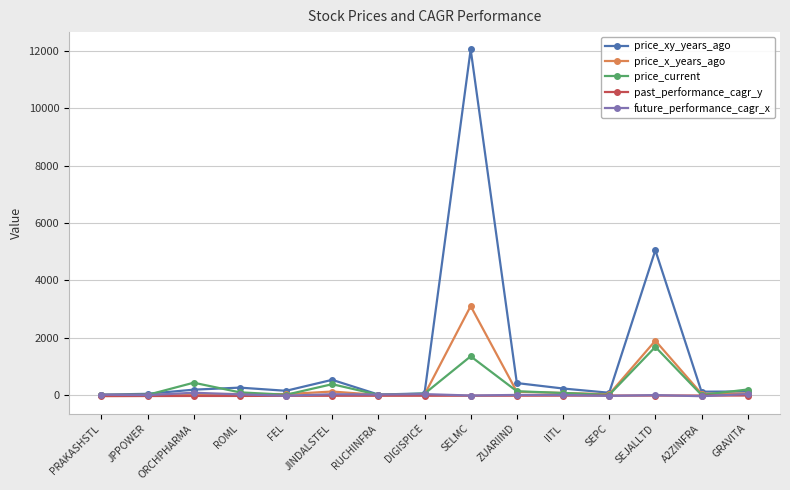

Does the chart display data point markers on the line(s)?

Yes